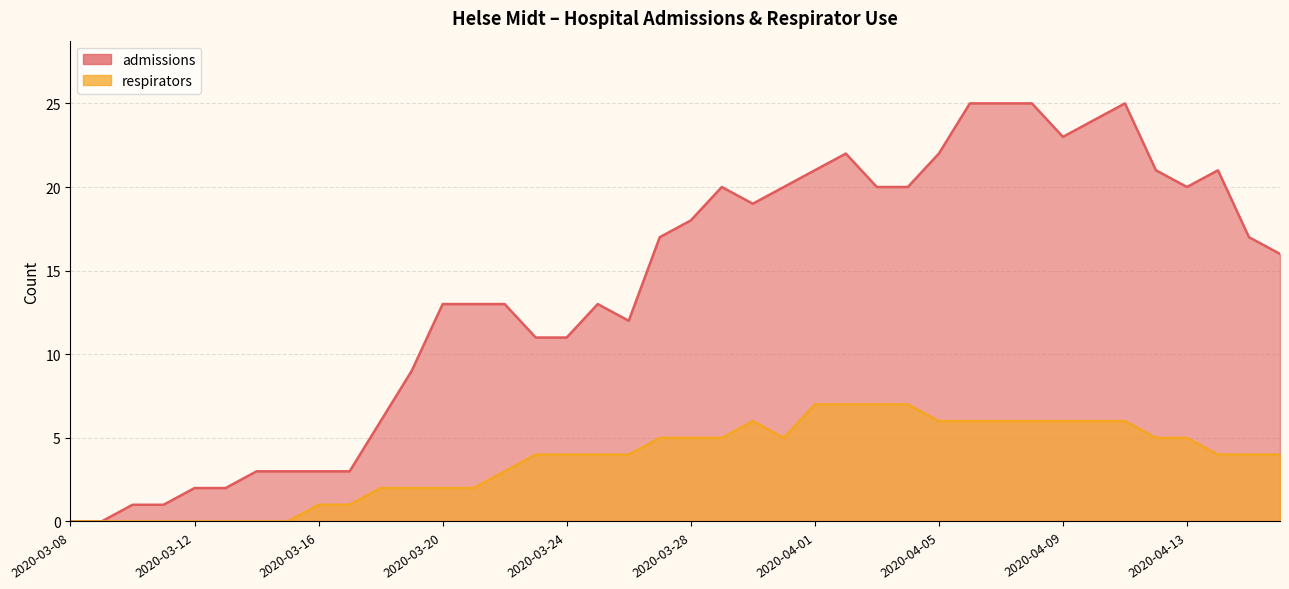

True or false: admissions has a value of 11 at 2020-03-23.

True